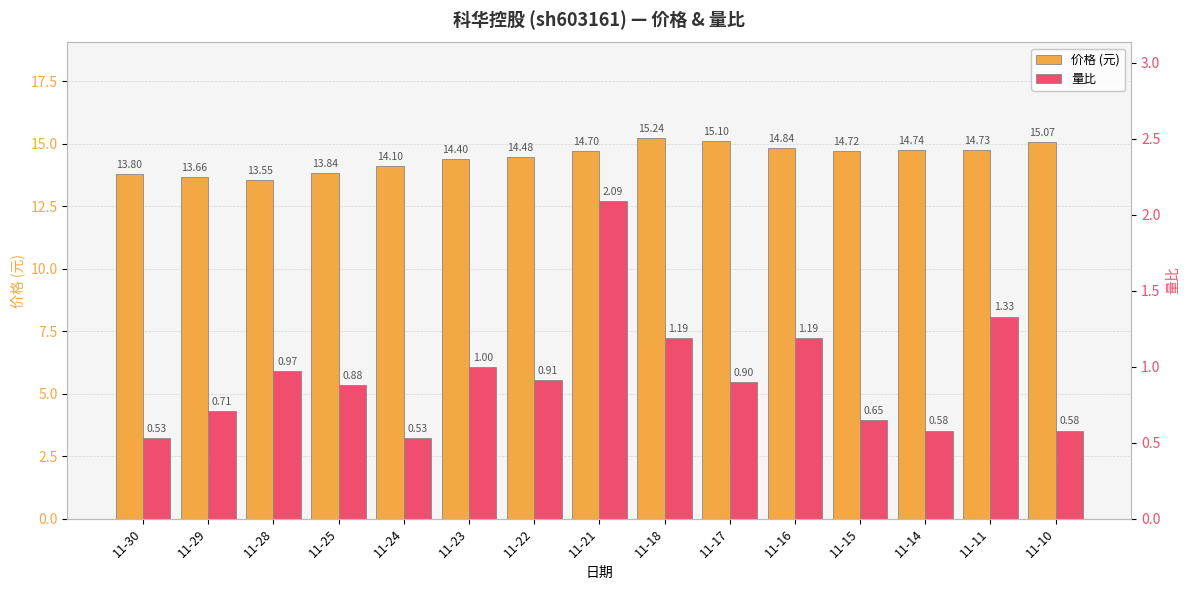

At which label does 价格 (元) reach its minimum?

11-28